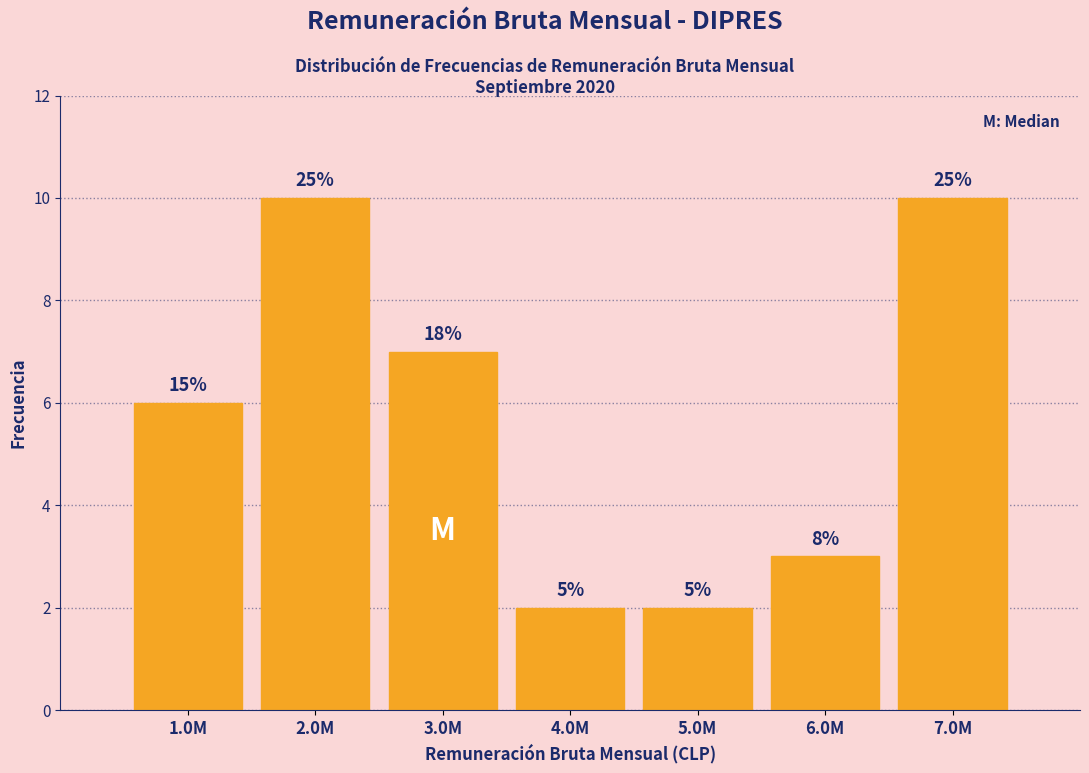

How many bars are there in total?

7